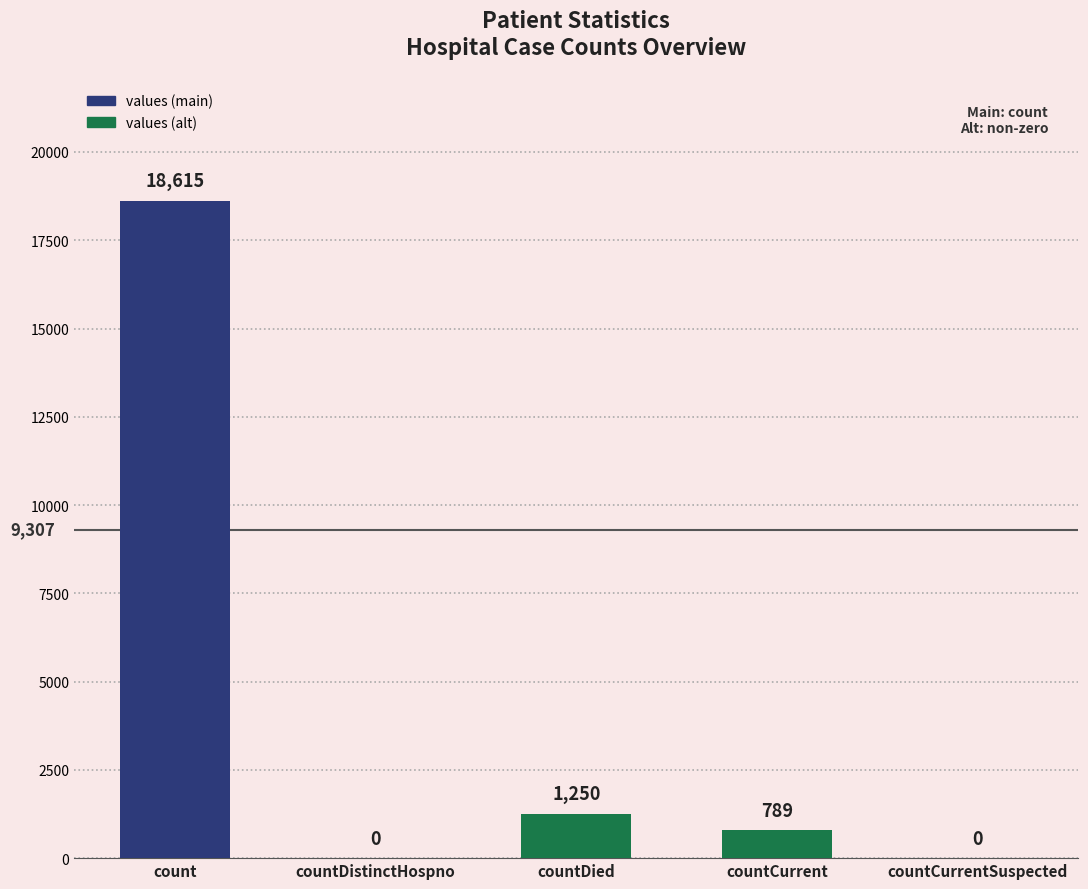

Reading left to right, extract all data points from this chart.

count=18615	countDistinctHospno=0	countDied=1250	countCurrent=789	countCurrentSuspected=0